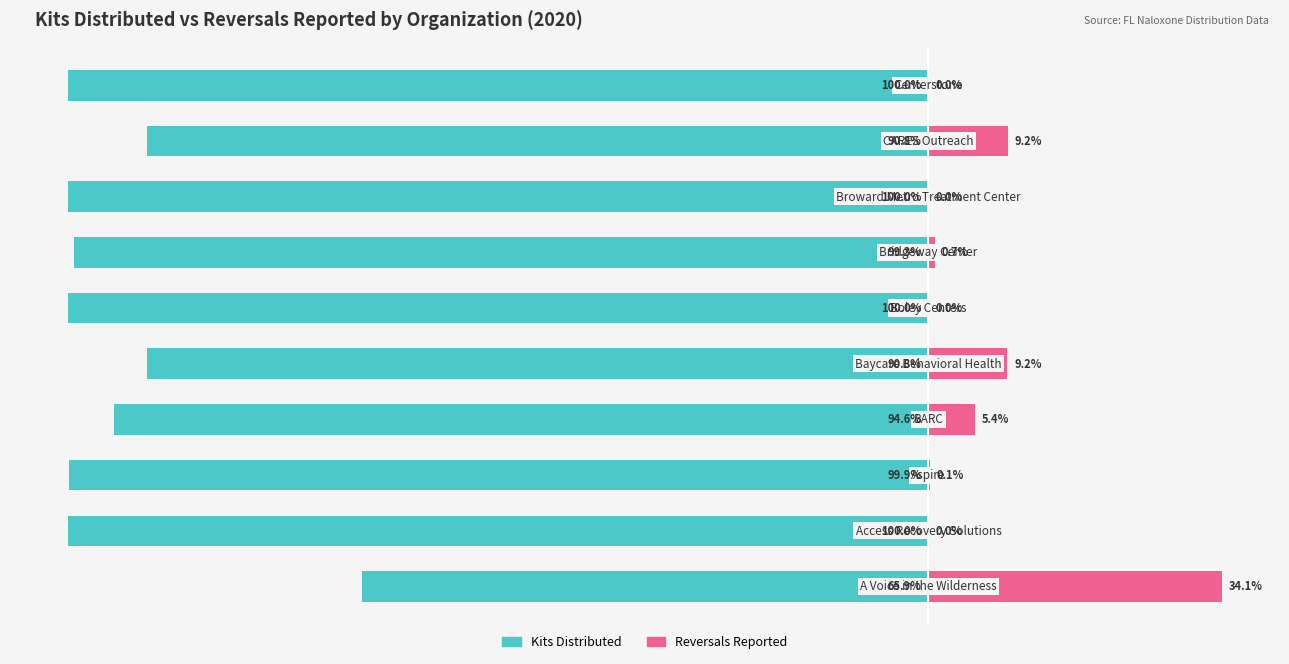

Is it true that Reversals Reported equals 0.0 at 5?

True